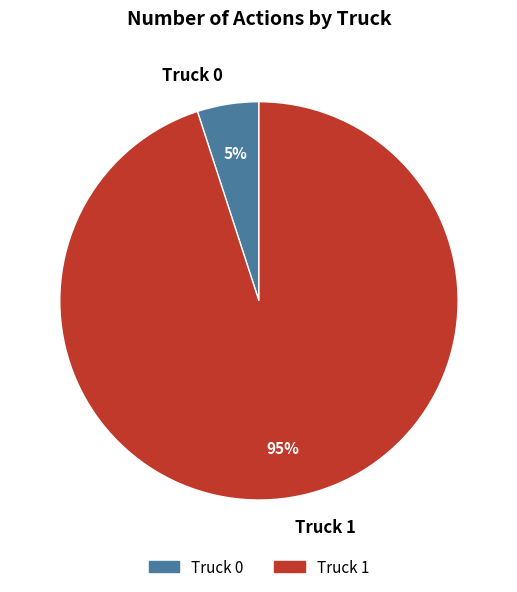

True or false: Truck 0 accounts for 5% of the total.

True